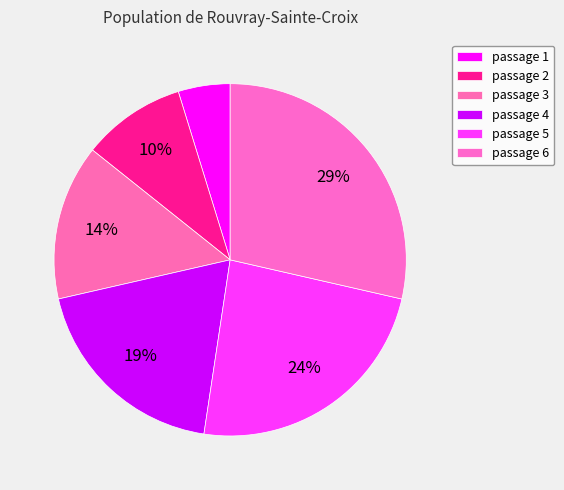

Count the number of slices in the pie.

6